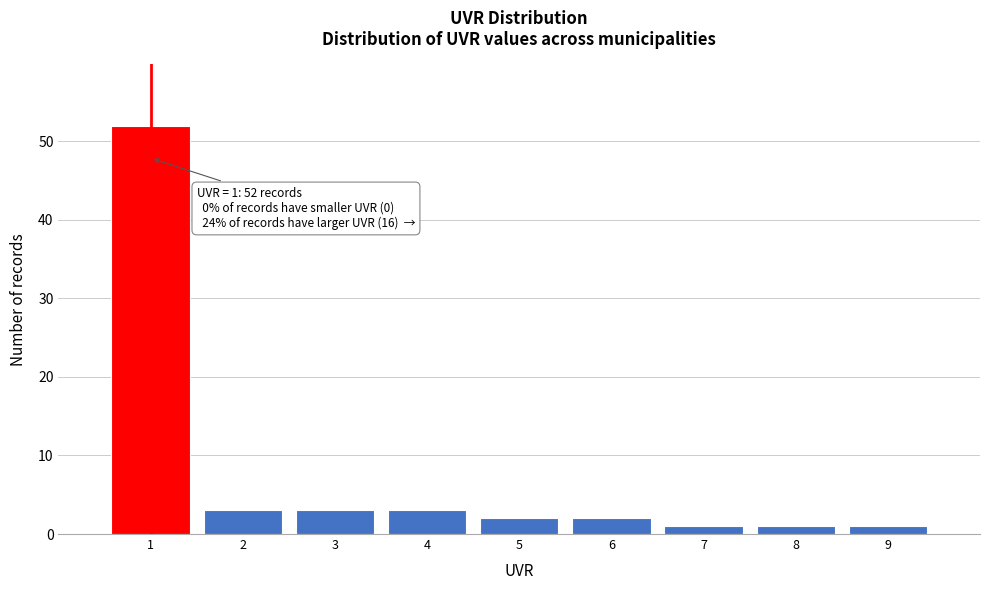

Reading right to left, what are all the values shown in this chart?

1	1	1	2	2	3	3	3	52